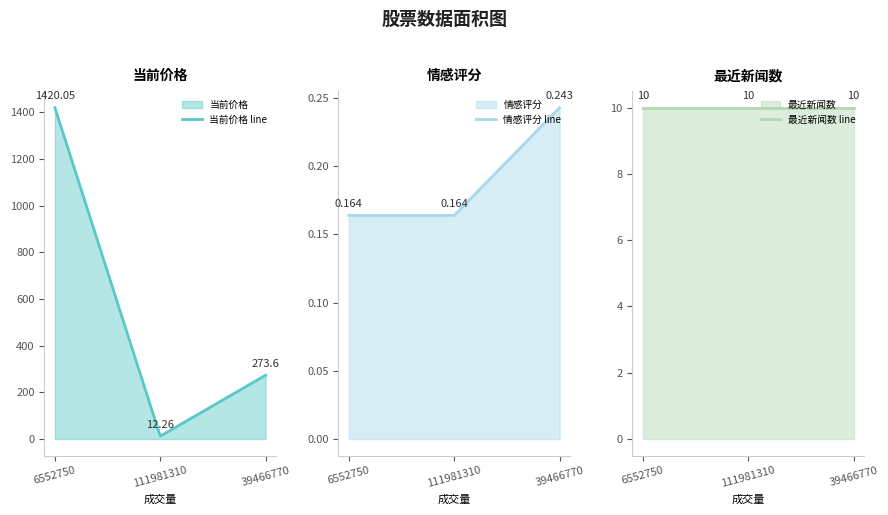

Read the 最近新闻数 value at 6552750.

10.0